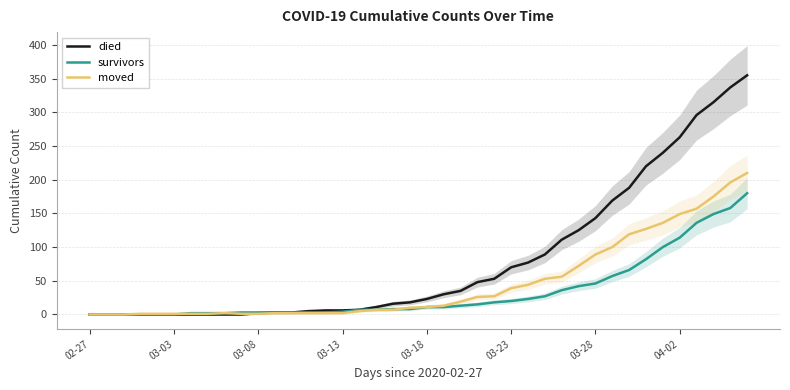

Rank the series by their maximum value, from highest to lowest.

died, moved, survivors